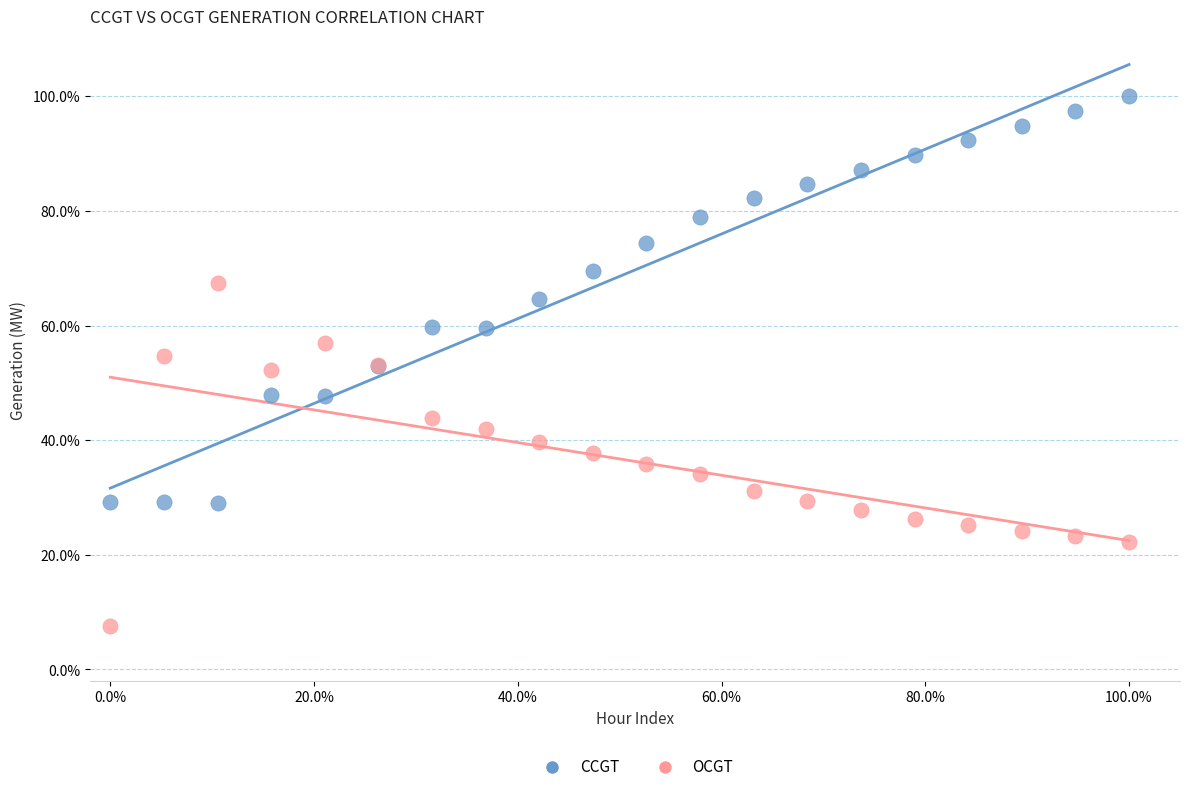

Which series has the widest spread of Y values?

CCGT